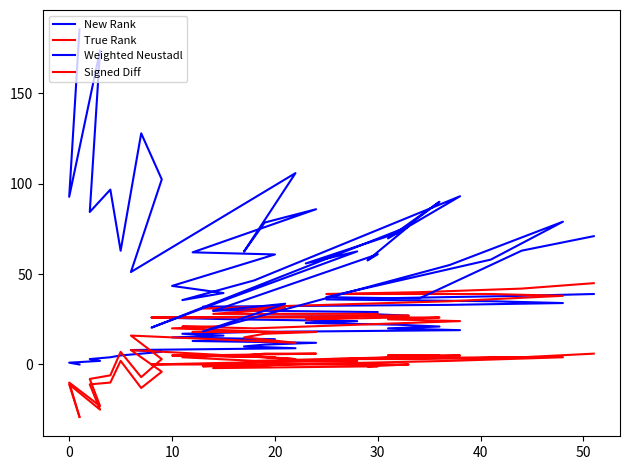

What is the average value of the Weighted Neustadl series?

69.4